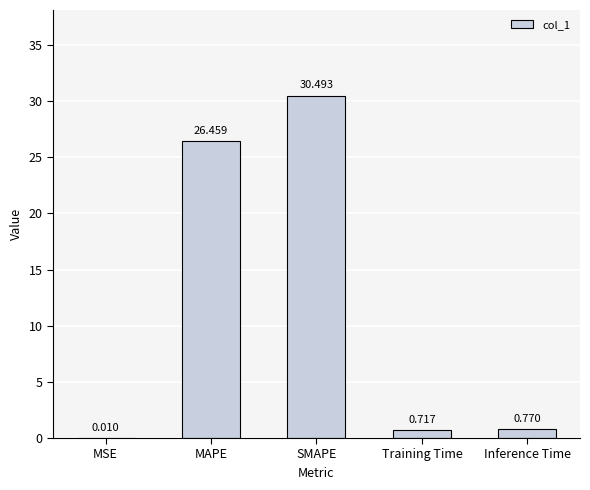

Which category has the highest value across all series?

SMAPE